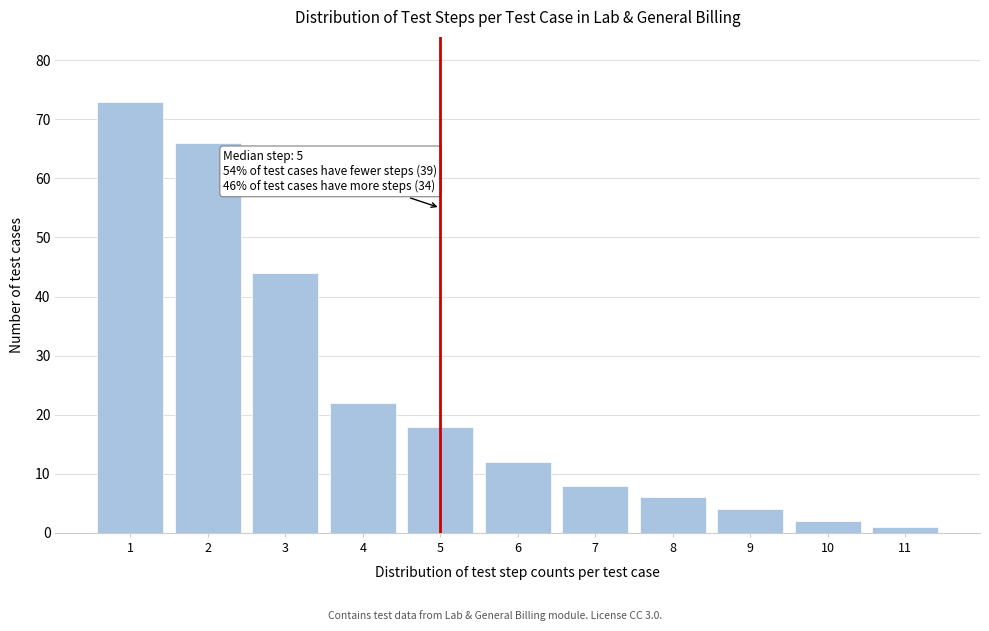

Reading left to right, list all the values displayed in this chart.

73	66	44	22	18	12	8	6	4	2	1